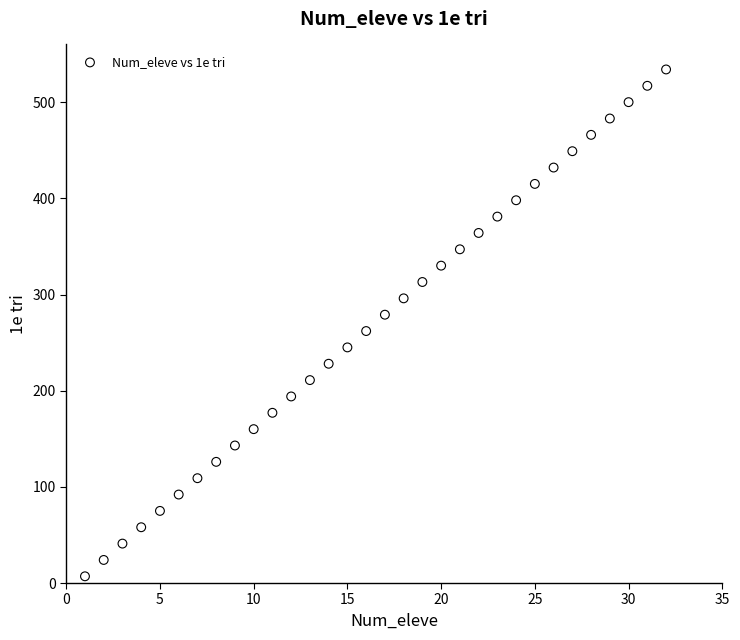

What is the range of X values (max minus min)?

31